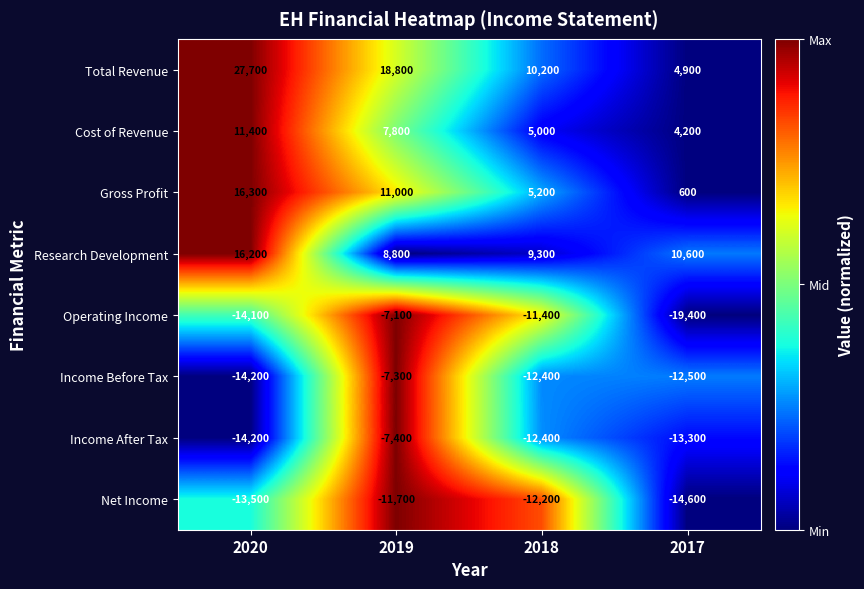

Rank the series by their maximum value, from highest to lowest.

Total Revenue, Gross Profit, Research Development, Cost of Revenue, Operating Income, Income Before Tax, Income After Tax, Net Income